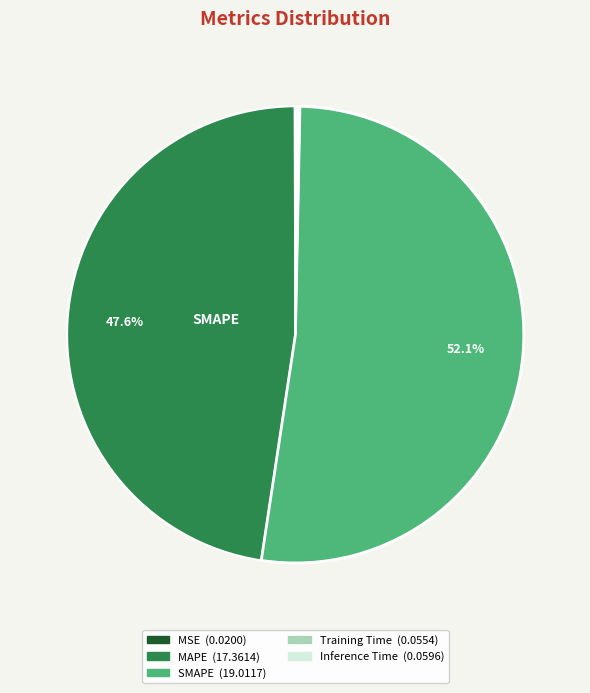

Approximately how many times larger is the value at MAPE compared to SMAPE?

0.9